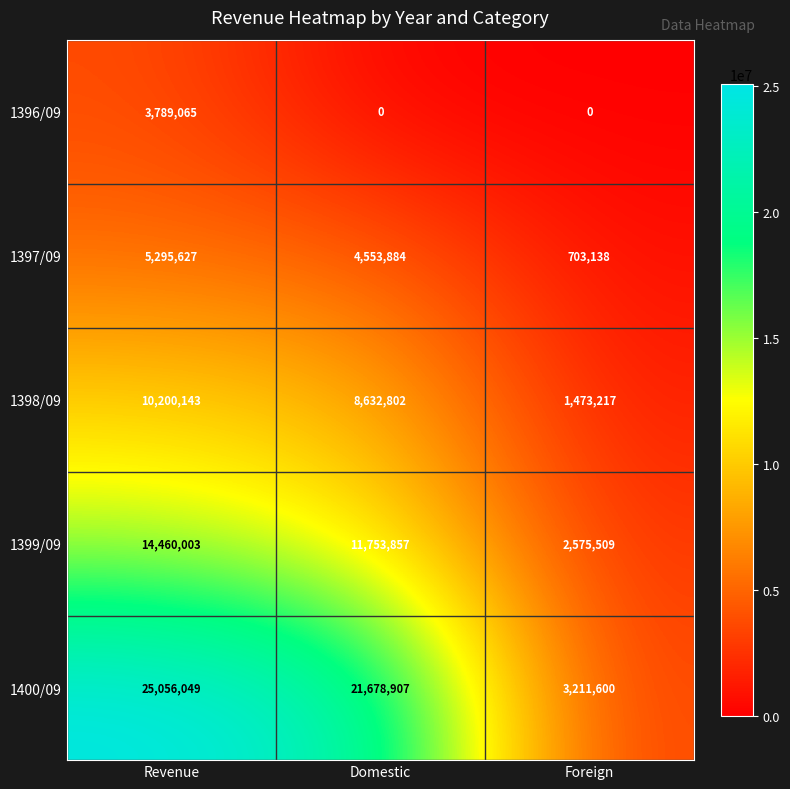

True or false: 1400/09 has a value of 25056049 at Revenue.

True